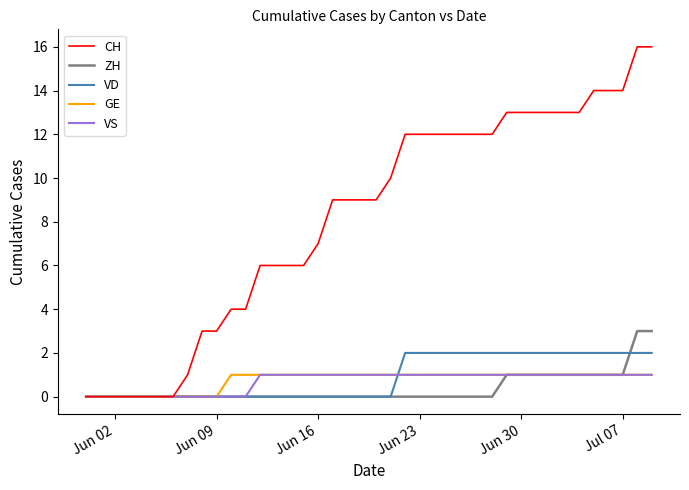

True or false: VS and VD intersect in this chart.

True